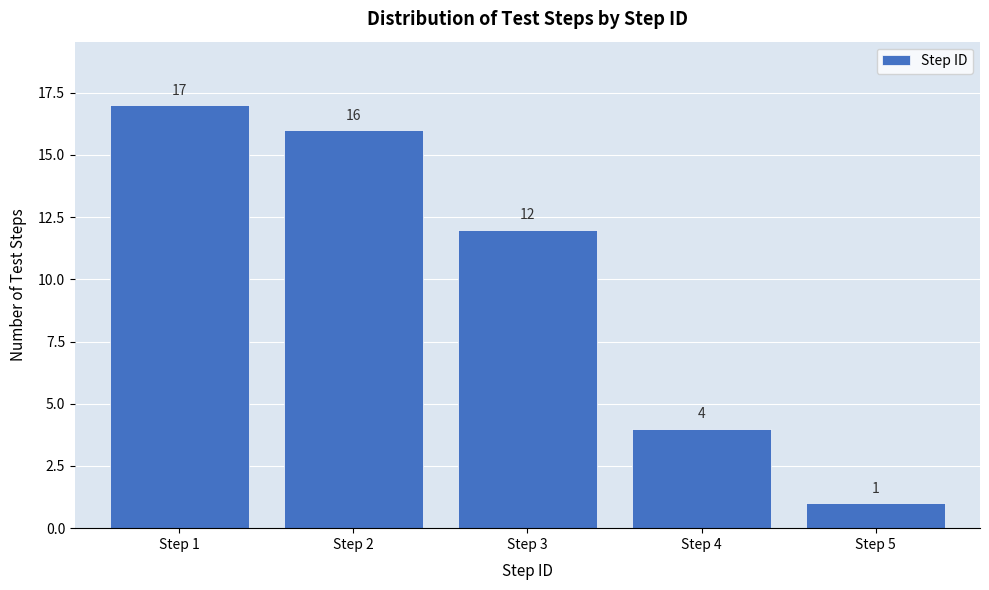

Reading right to left, transcribe all the data shown in this chart.

Step 5=1	Step 4=4	Step 3=12	Step 2=16	Step 1=17